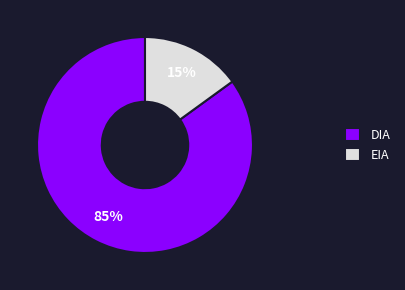

Is it true that EIA is 21% of the pie?

False